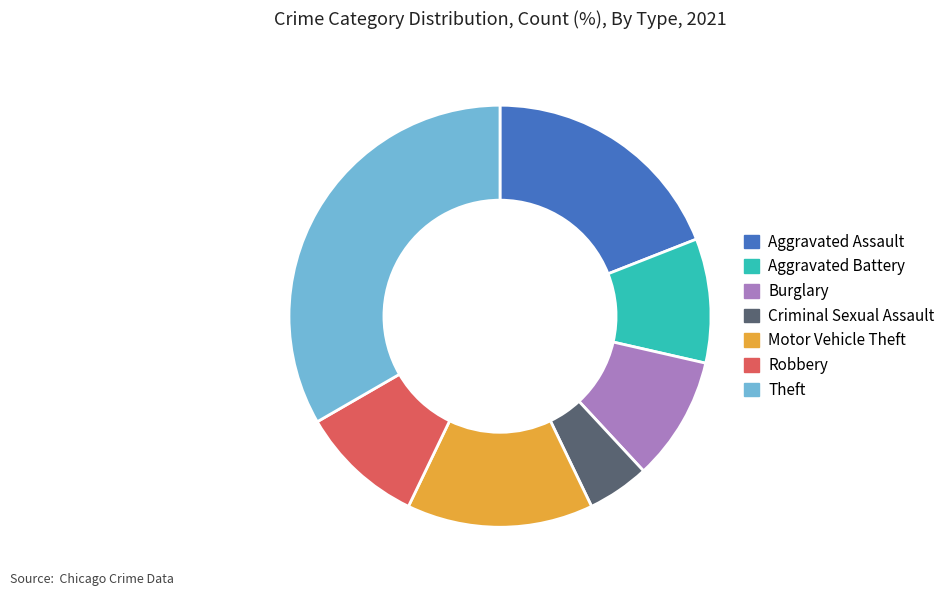

What is the ratio of the value at Aggravated Battery to the value at Theft?

0.3